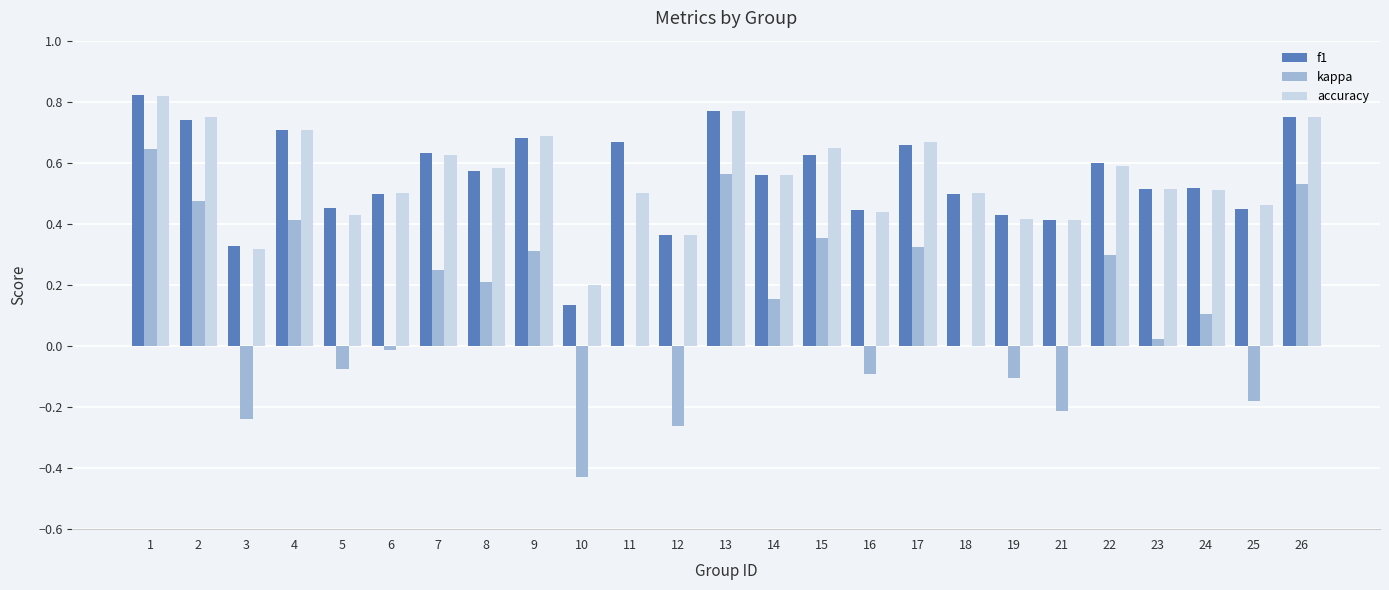

Is it true that accuracy equals 0.4 at 19?

True